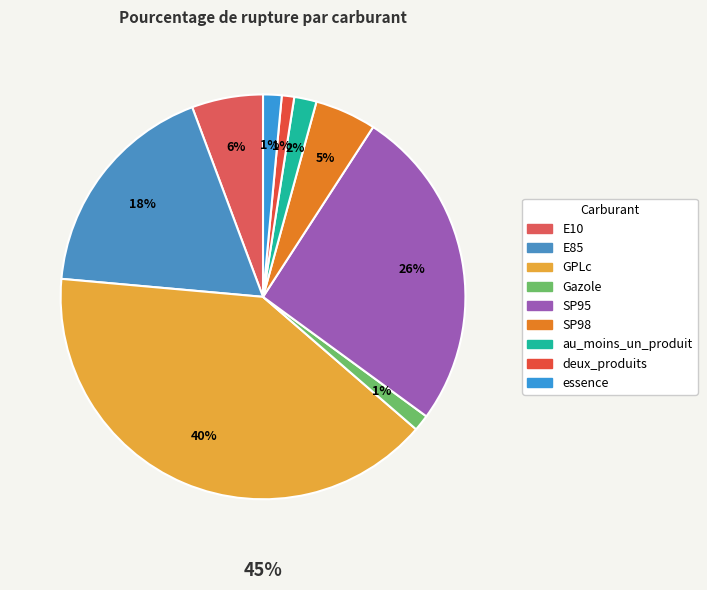

Count the number of slices in the pie.

9